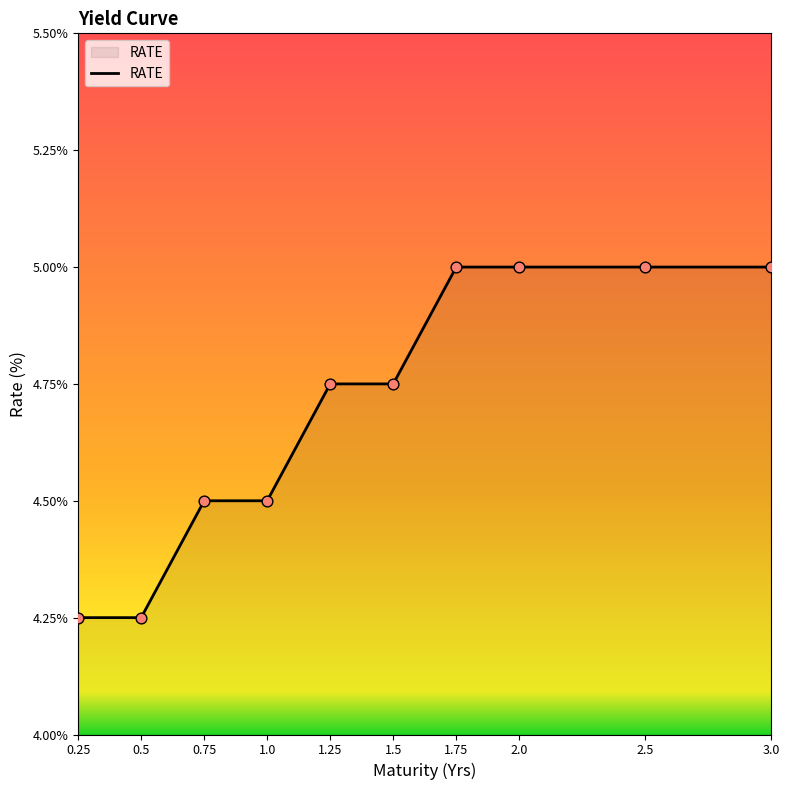

What is the ratio of the value at 0.25 to the value at 1.25?

0.9